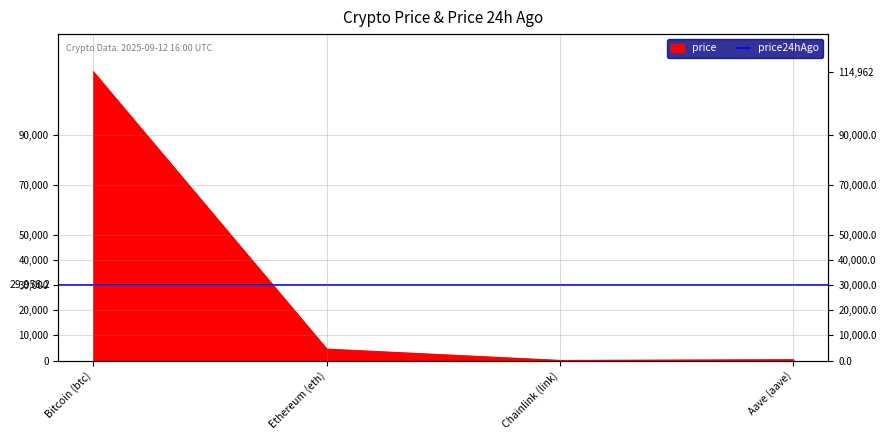

The chart shows a value of 24.5 at Chainlink (link). True or false?

True